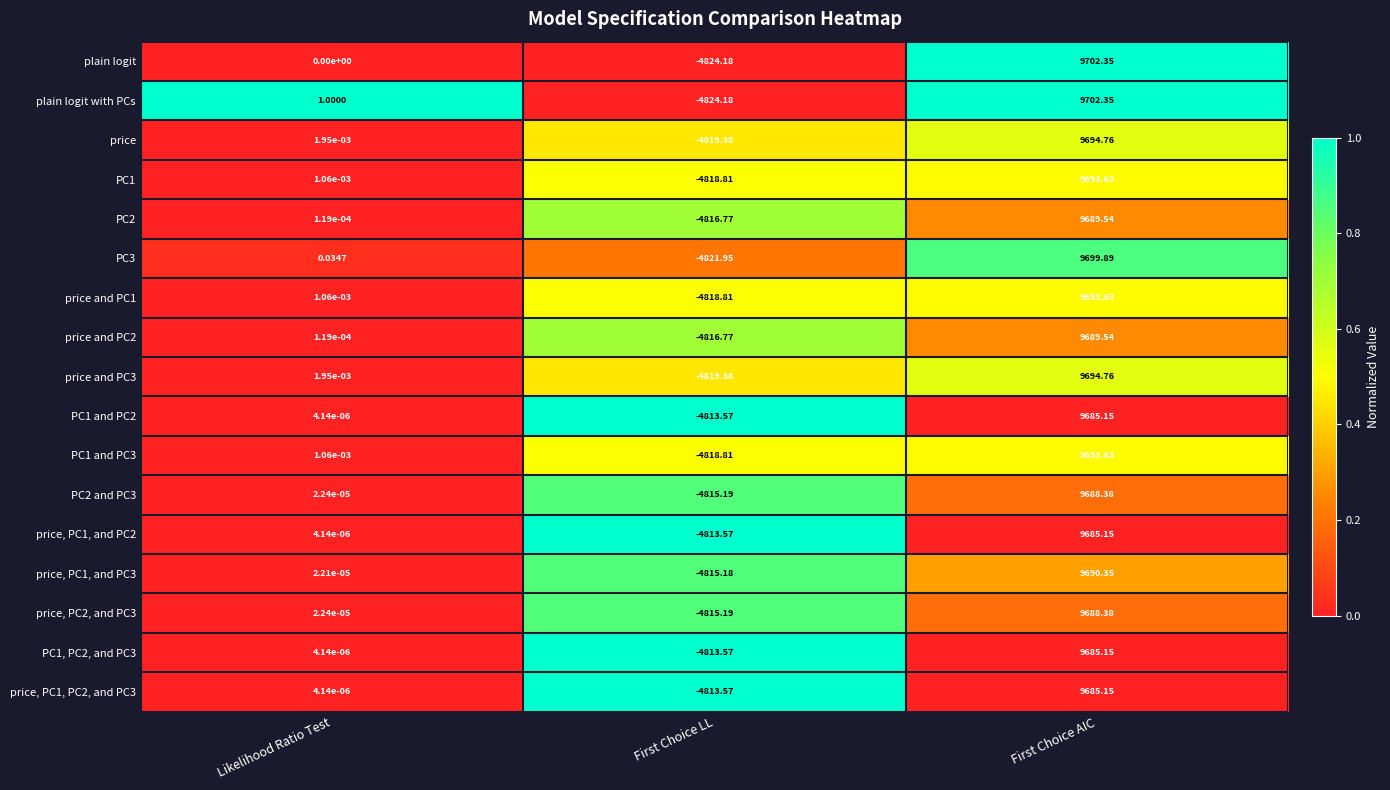

Rank the categories by price, PC1, and PC3 value from highest to lowest.

First Choice AIC, Likelihood Ratio Test, First Choice LL